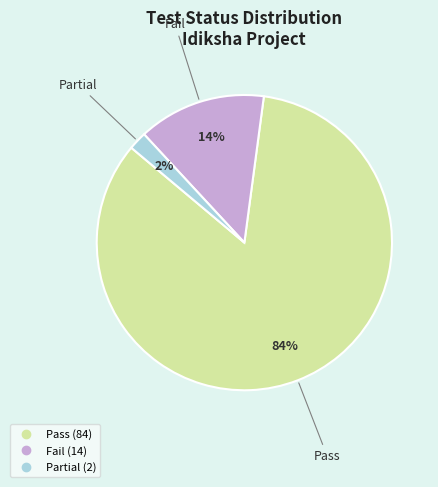

Is there any slice that represents more than half of the pie?

Yes